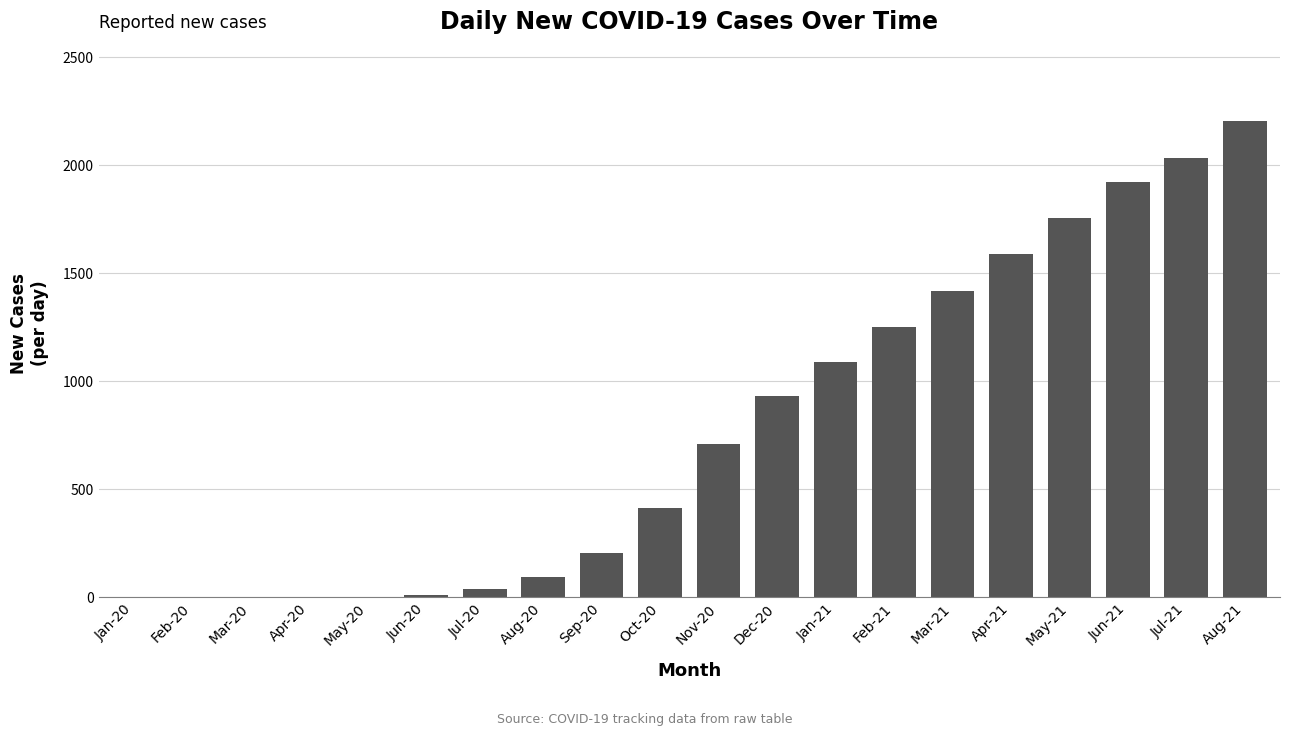

Are the bars horizontal?

No